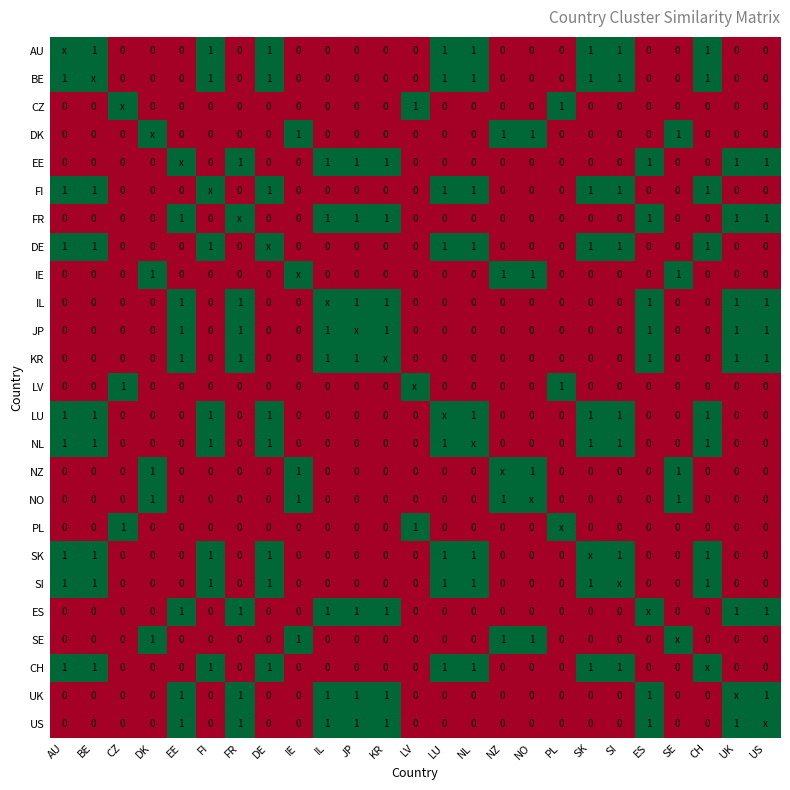

Is the value of AU at NL greater than the value of CZ at BE?

Yes